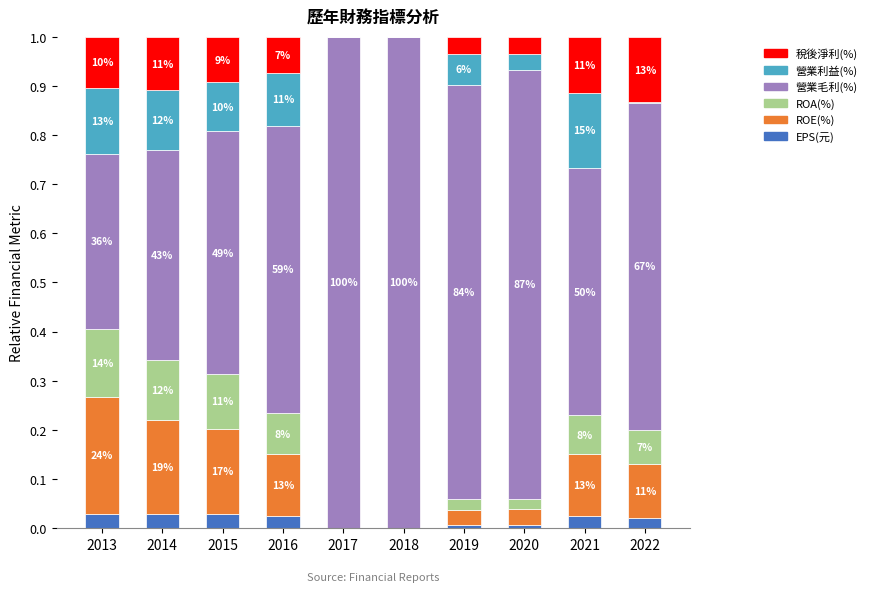

Are the bars horizontal?

No